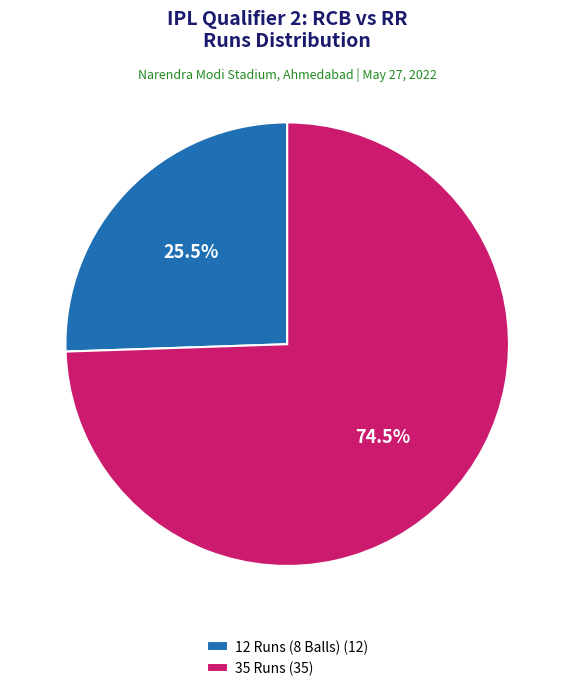

Rank the categories by value from lowest to highest.

12 Runs (8 Balls), 35 Runs